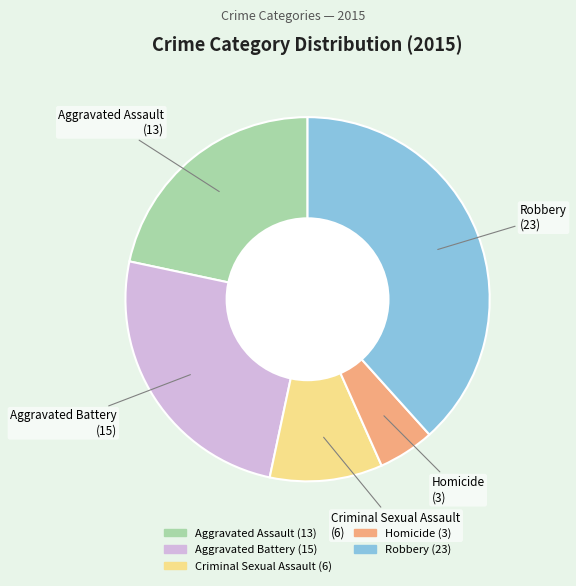

Which slice is the smallest?

Homicide